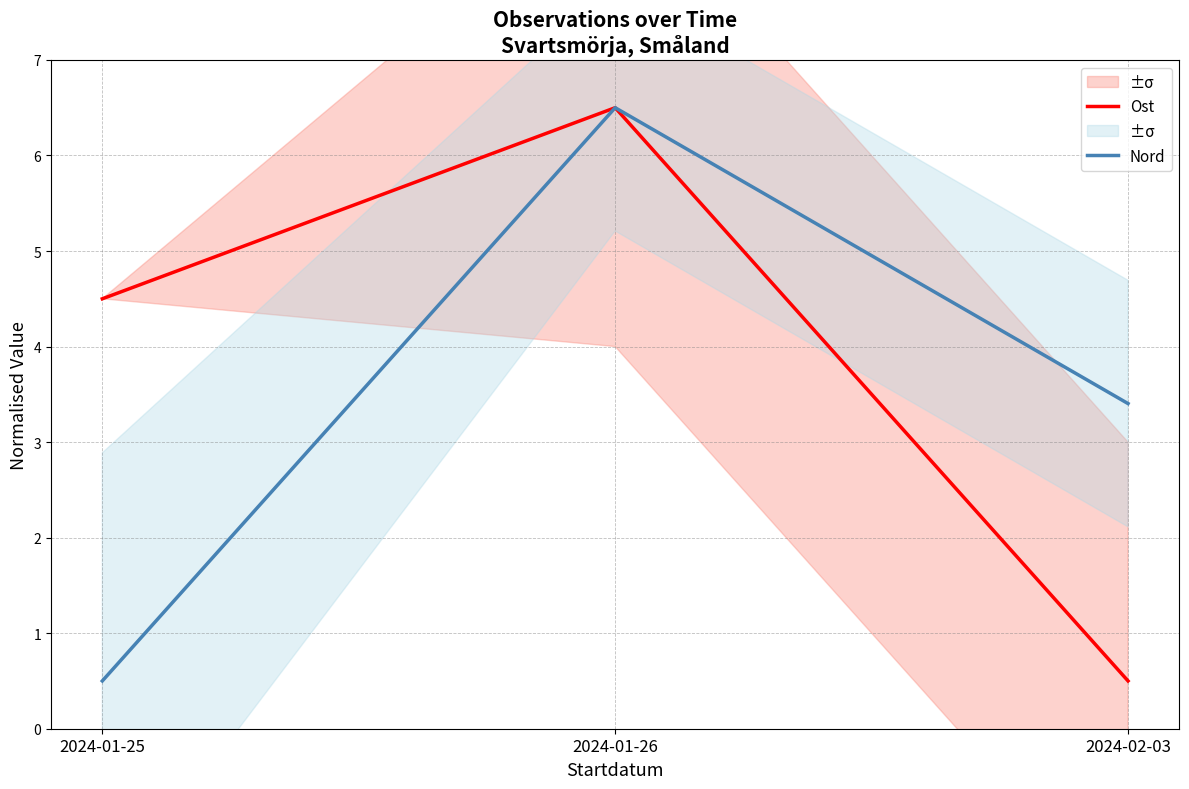

What is the difference between the maximum and minimum values in the Nord series?

6.0